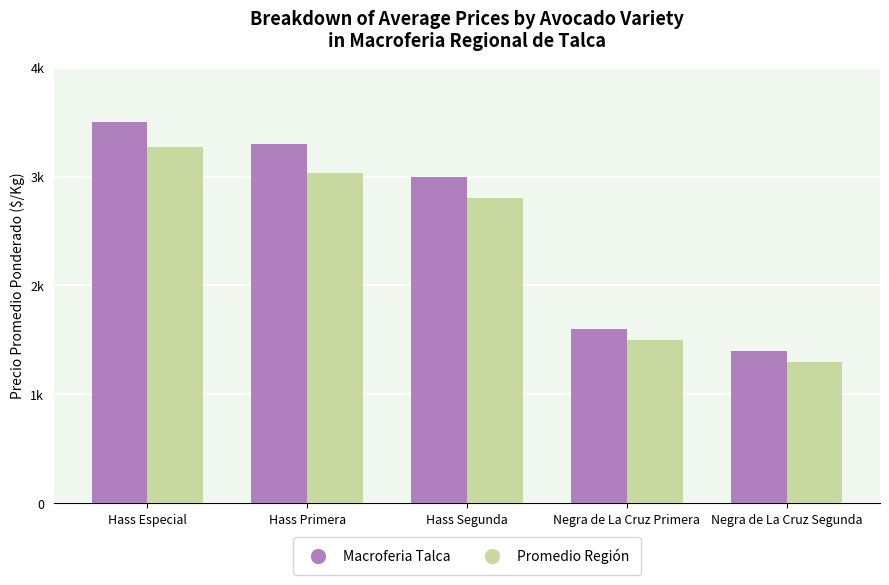

What is the minimum value shown in the chart?

1300